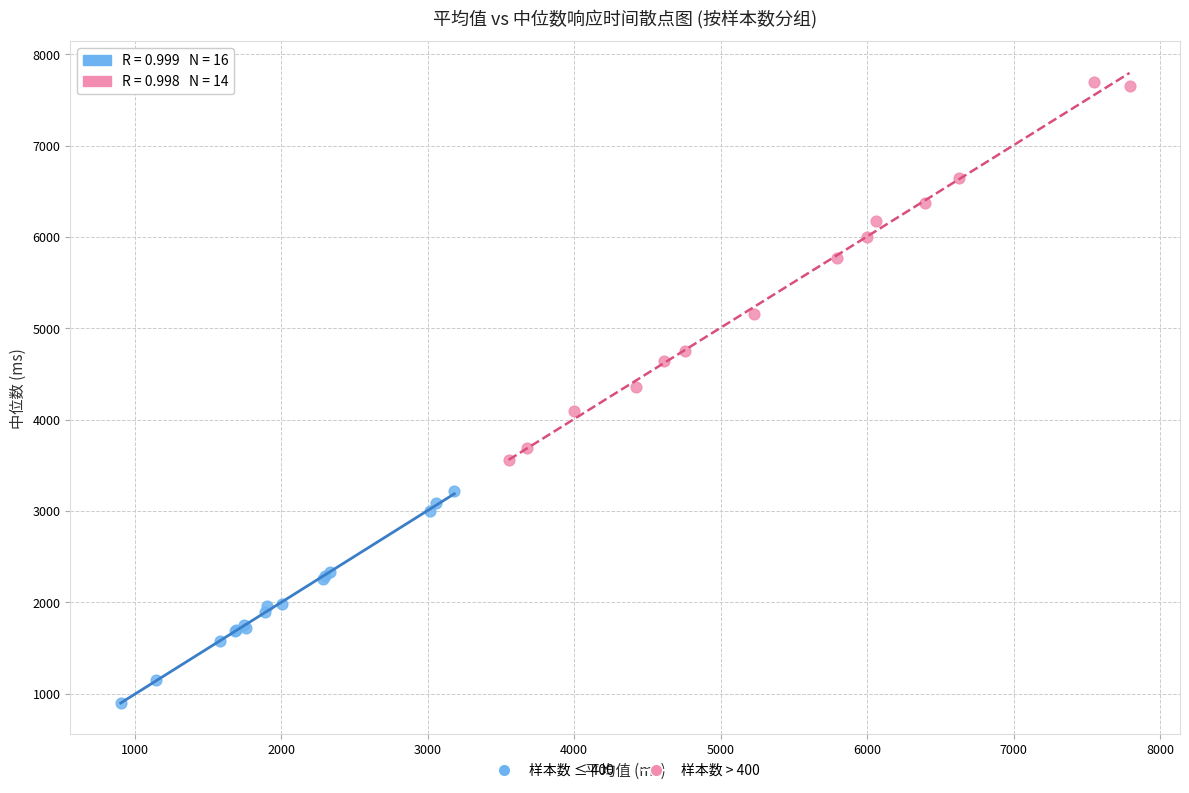

Which series reaches the maximum Y coordinate?

样本数 > 400